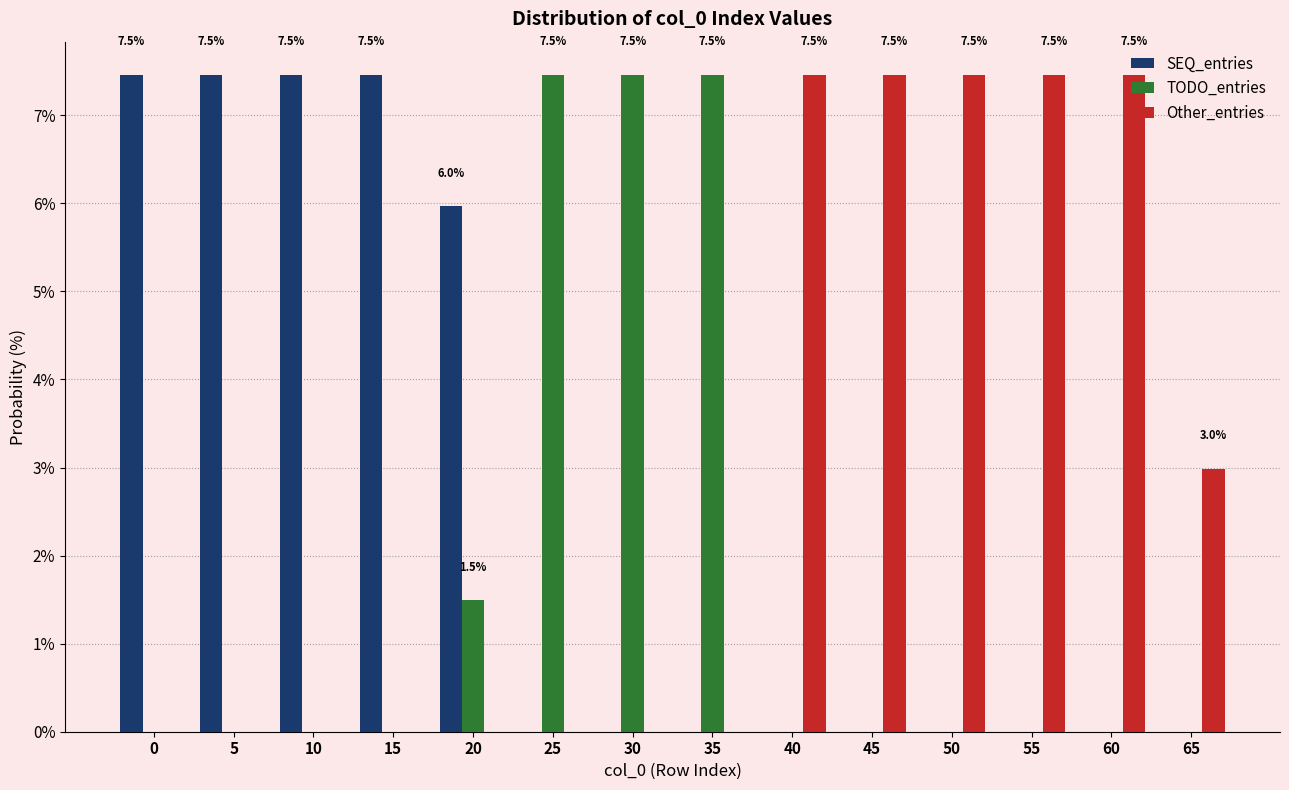

What is the highest value of the Other_entries series?

7.5